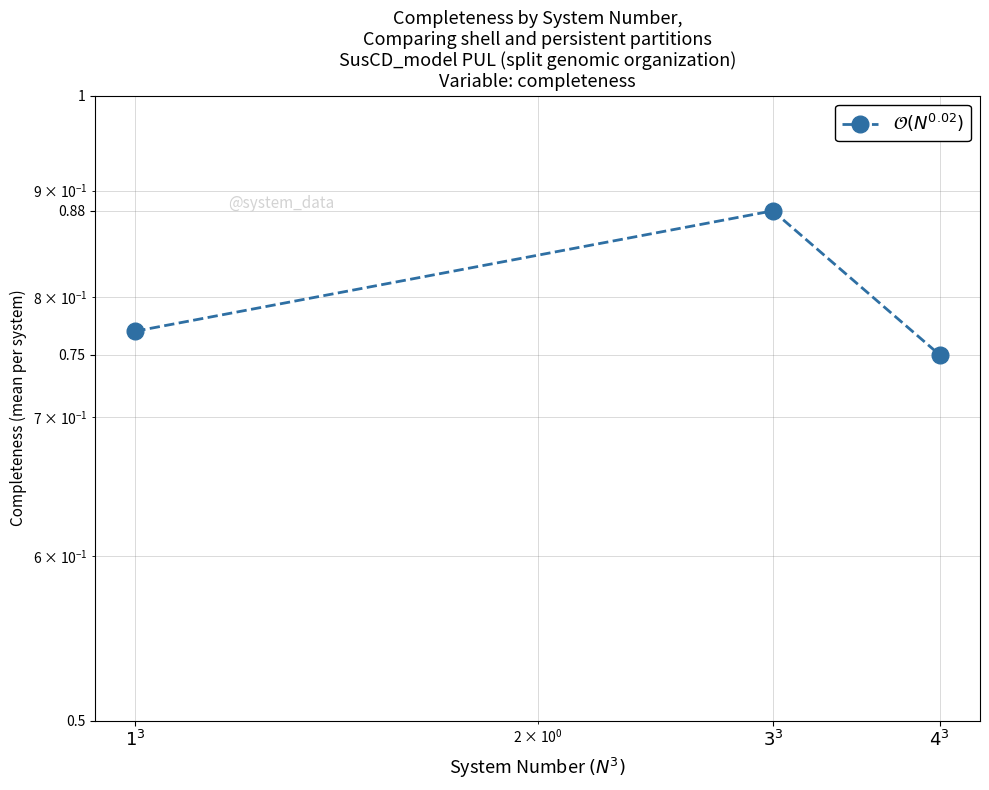

True or false: the data shows 0.3 at $4^3$.

False